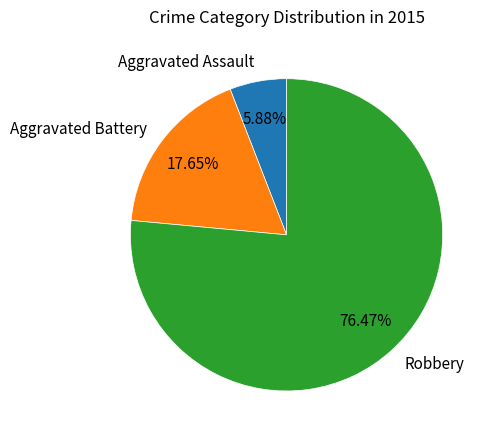

How many segments does this pie chart have?

3